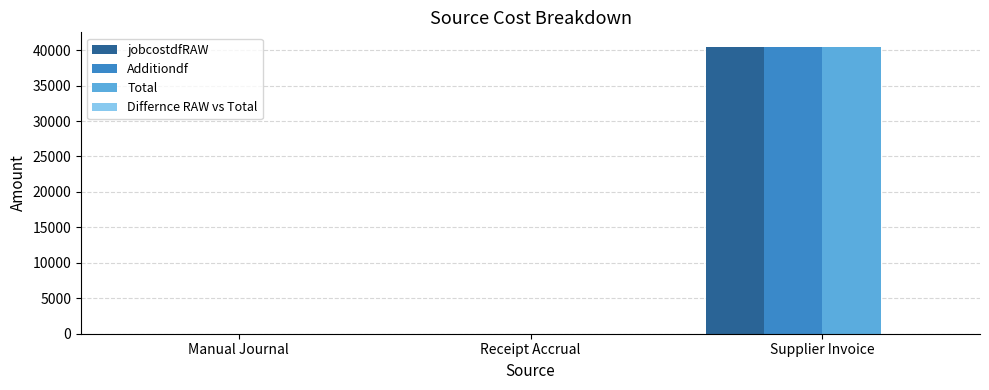

What is the greatest value displayed?

40486.5